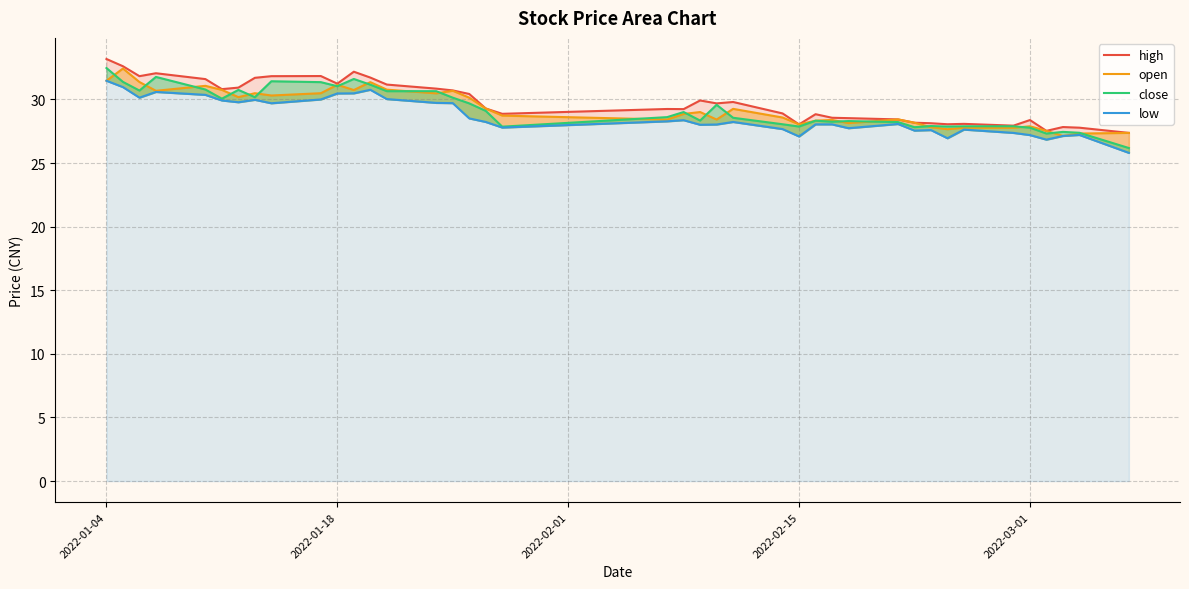

Reading left to right, extract all data points from this chart.

high: 33.2	32.6	31.8	32.1	31.6	30.8	30.9	31.7	31.8	31.8	31.2	32.2	31.7	31.2	30.9	30.7	30.4	29.3	28.9	29.2	29.2	29.9	29.7	29.8	28.9	28.0	28.8	28.6	28.5	28.4	28.2	28.1	28.1	28.1	27.9	28.4	27.5	27.8	27.8	27.4
open: 31.5	32.4	31.4	30.7	31.1	30.8	30.2	30.5	30.3	30.5	31.1	30.7	31.4	30.8	30.5	30.7	30.1	29.3	28.7	28.4	28.9	29.0	28.4	29.3	28.6	28.0	28.3	28.4	28.1	28.4	28.2	27.8	27.7	27.8	27.8	27.9	27.5	27.1	27.3	27.4
close: 32.5	31.4	30.7	31.8	30.8	30.1	30.8	30.2	31.4	31.4	31.0	31.6	31.2	30.6	30.6	30.1	29.7	29.1	27.9	28.6	29.0	28.3	29.6	28.6	28.1	27.9	28.3	28.2	28.3	28.2	27.8	27.9	27.9	27.9	27.9	27.8	27.3	27.4	27.4	26.2
low: 31.5	31.0	30.1	30.6	30.4	29.9	29.8	30.0	29.7	30.0	30.5	30.5	30.8	30.0	29.7	29.7	28.5	28.2	27.8	28.3	28.4	28.0	28.0	28.2	27.7	27.1	28.0	28.0	27.7	28.1	27.6	27.6	26.9	27.6	27.4	27.2	26.8	27.1	27.2	25.8